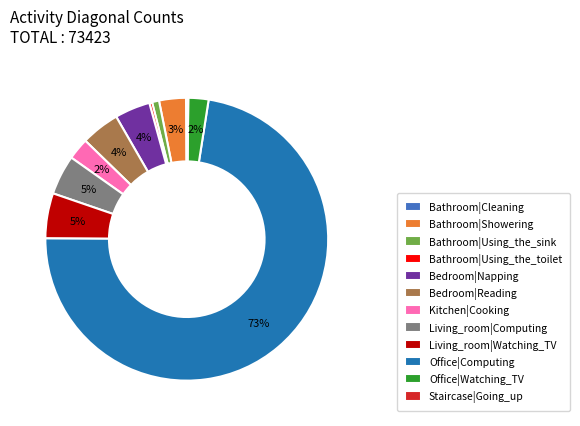

What is the largest slice in the pie chart?

Office|Computing